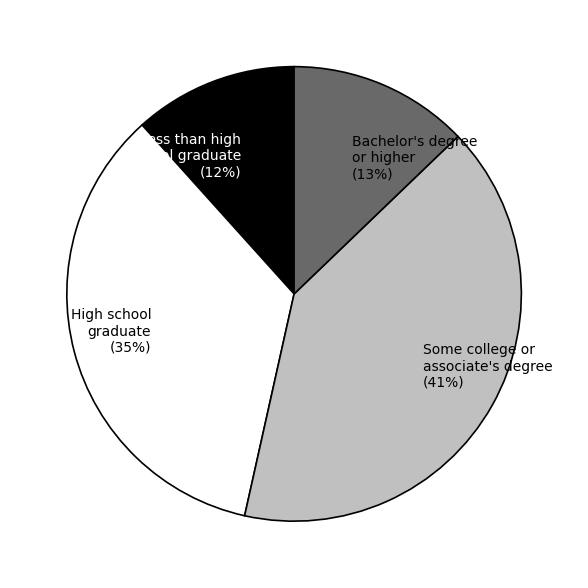

Do High school graduate and Less than high school graduate together represent more than half of the pie?

No